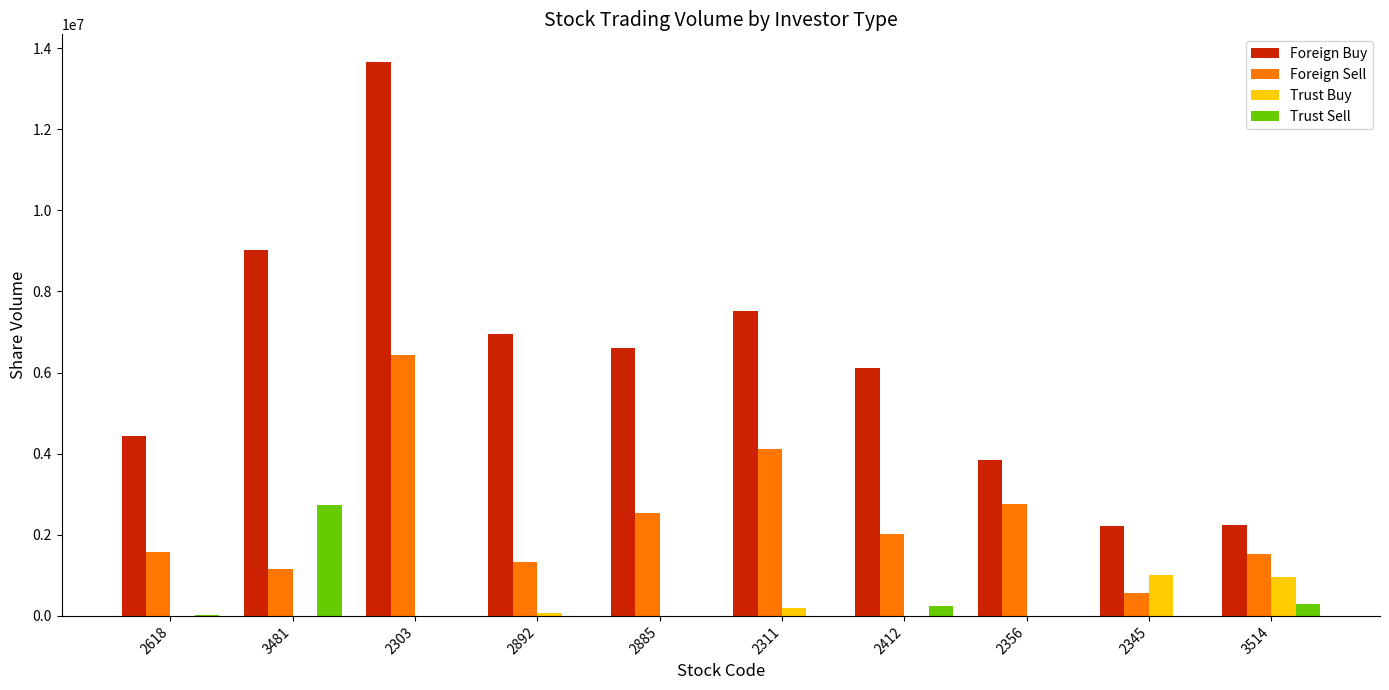

Which series has the largest total across all categories?

Foreign Buy